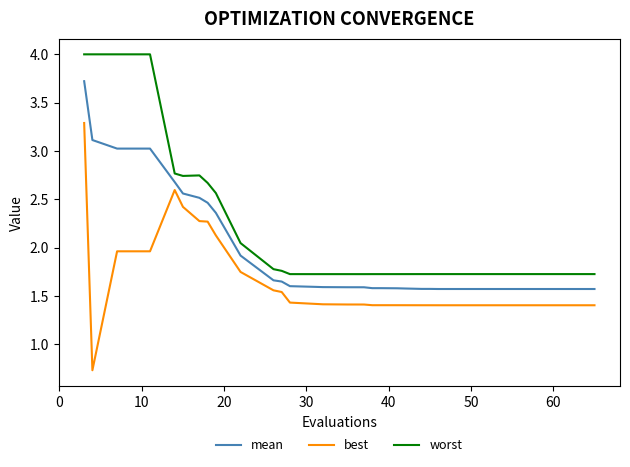

Does the chart display data point markers on the line(s)?

No